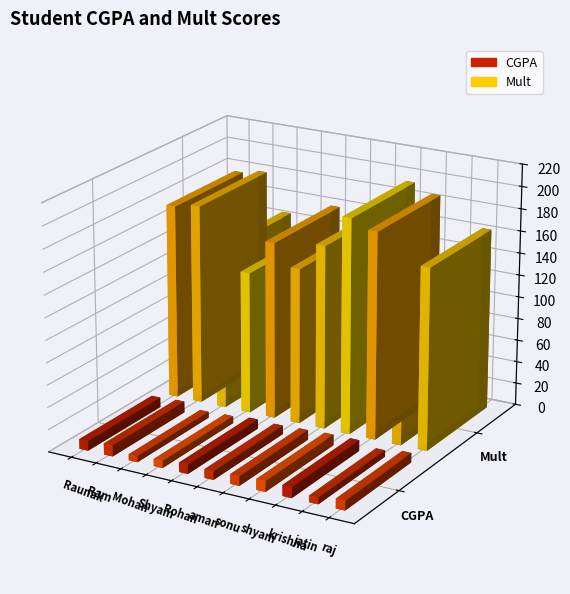

What is the difference between the highest and lowest values at aman?

132.6